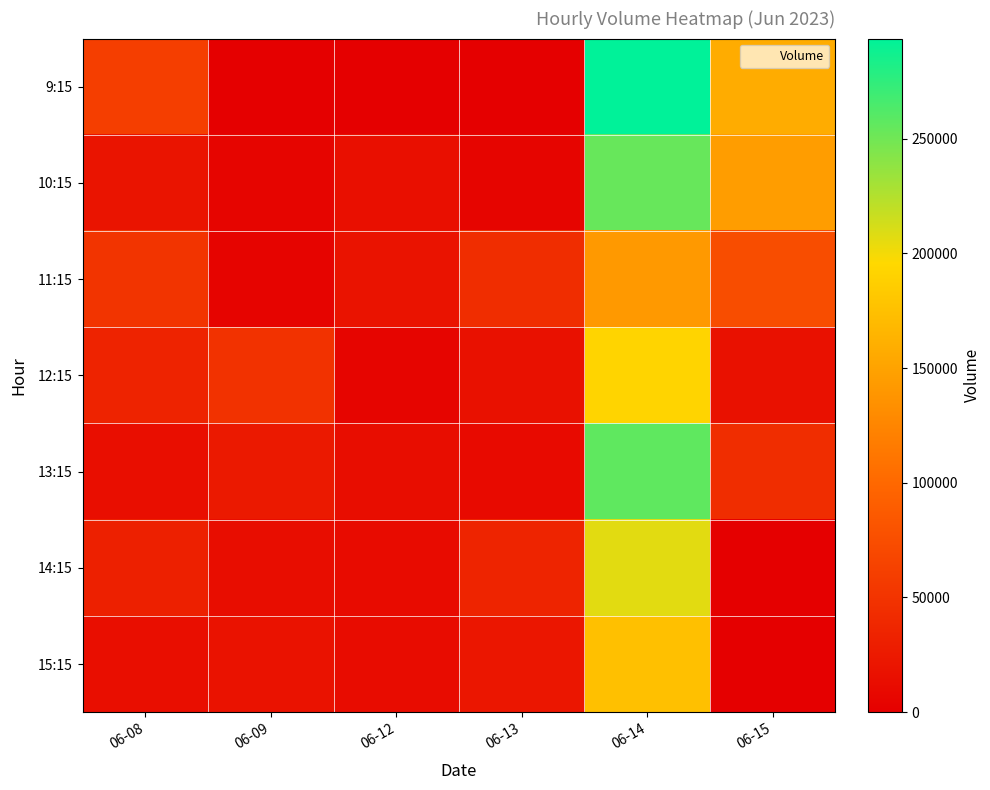

Reading left to right, what are all the values shown in this chart?

9:15: 06-08=59702	06-09=0	06-12=0	06-13=0	06-14=293663	06-15=158003
10:15: 06-08=20238	06-09=5270	06-12=14916	06-13=5534	06-14=253850	06-15=144995
11:15: 06-08=50209	06-09=4038	06-12=18606	06-13=43922	06-14=141851	06-15=74944
12:15: 06-08=34078	06-09=49135	06-12=5962	06-13=17707	06-14=191814	06-15=16757
13:15: 06-08=14816	06-09=25131	06-12=12899	06-13=10541	06-14=256712	06-15=43883
14:15: 06-08=31927	06-09=13088	06-12=11472	06-13=35408	06-14=206669	06-15=0
15:15: 06-08=14663	06-09=17826	06-12=12205	06-13=21365	06-14=174545	06-15=0